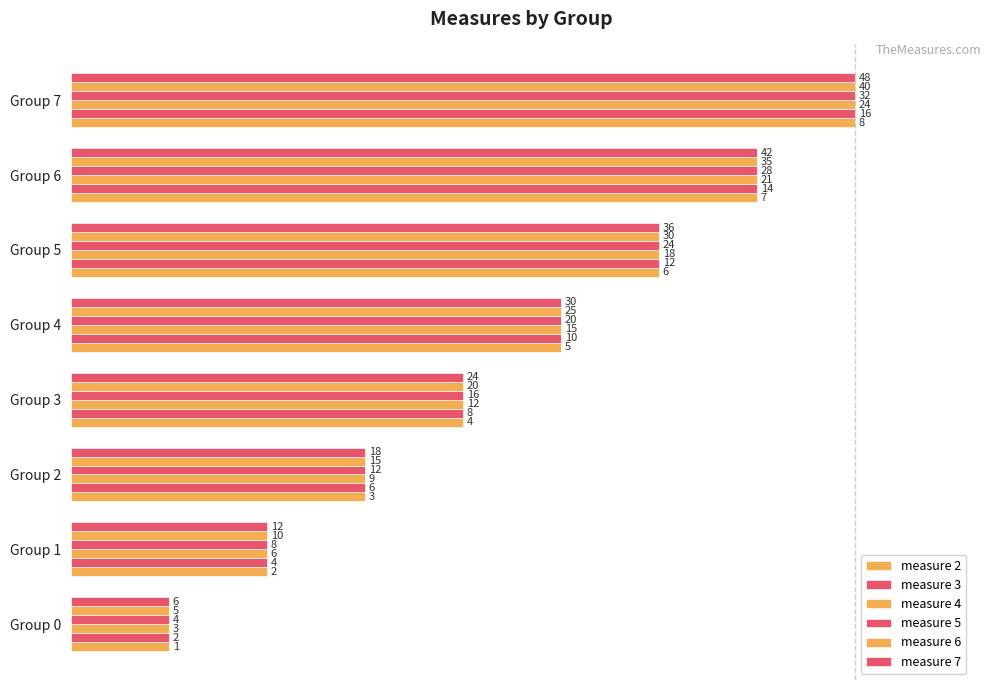

Which series has the largest range (max minus min)?

measure 2